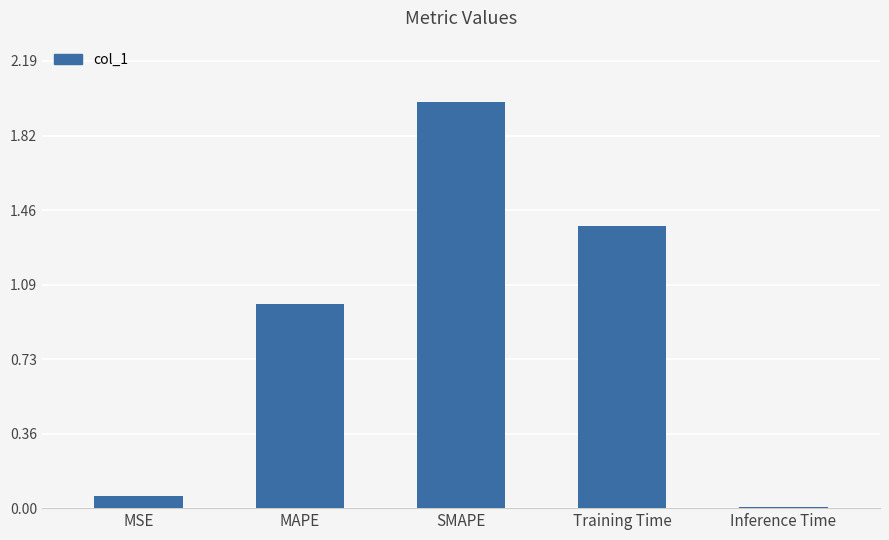

What is the sum of all values?

4.4